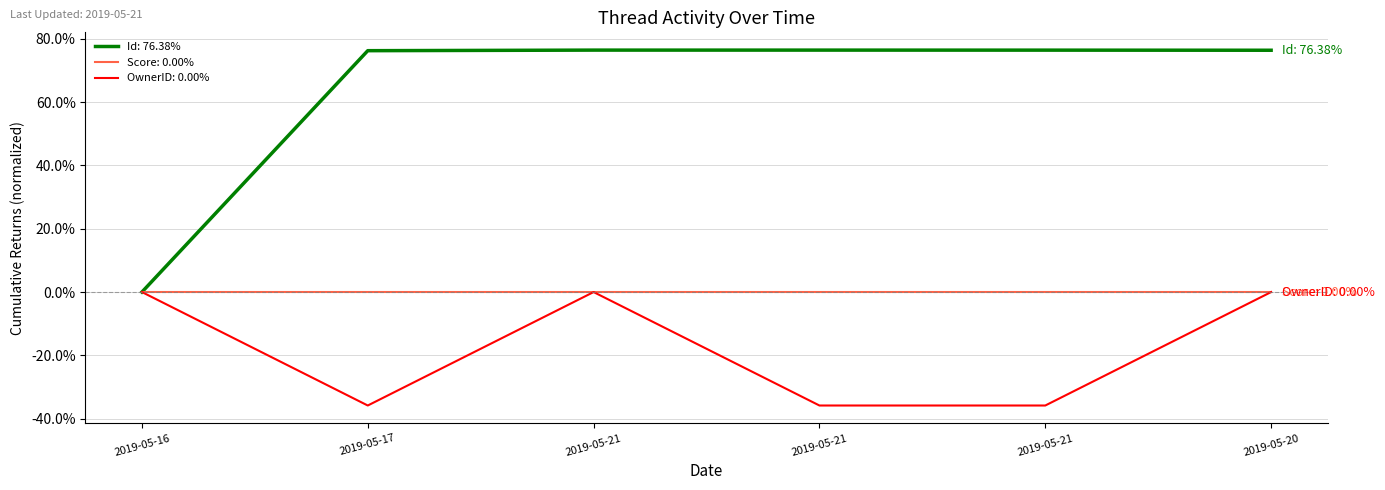

Is this an area chart (filled region under the line)?

No